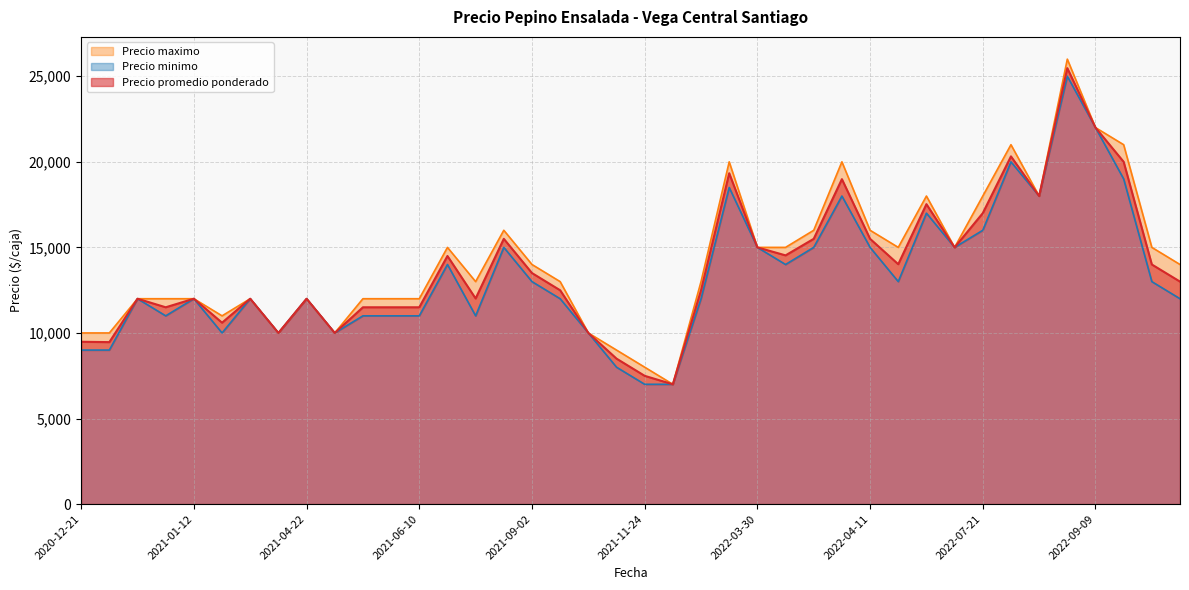

What is the lowest value of the Precio promedio ponderado series?

7000